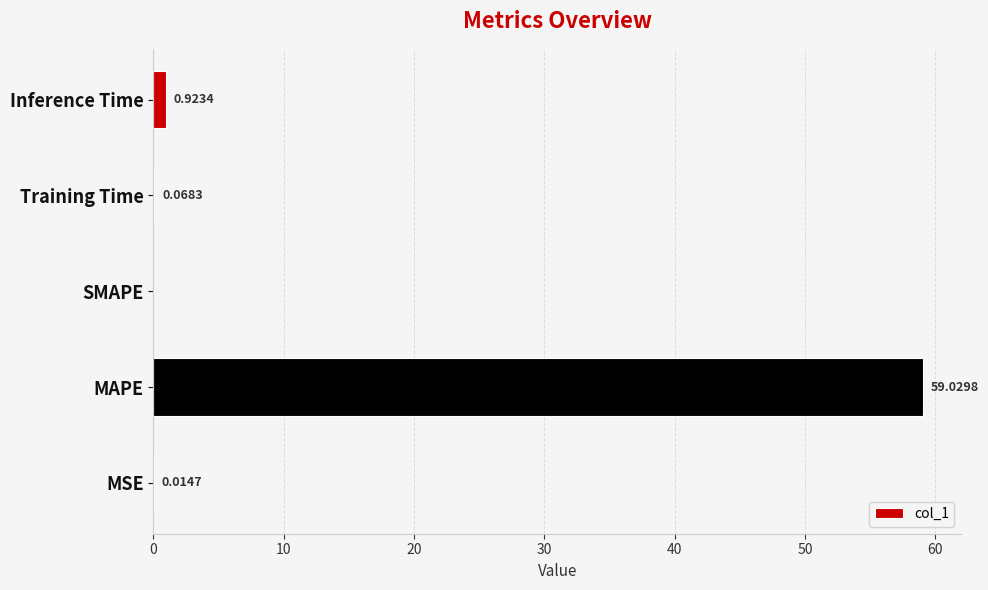

Between SMAPE and Inference Time, which is larger?

Inference Time